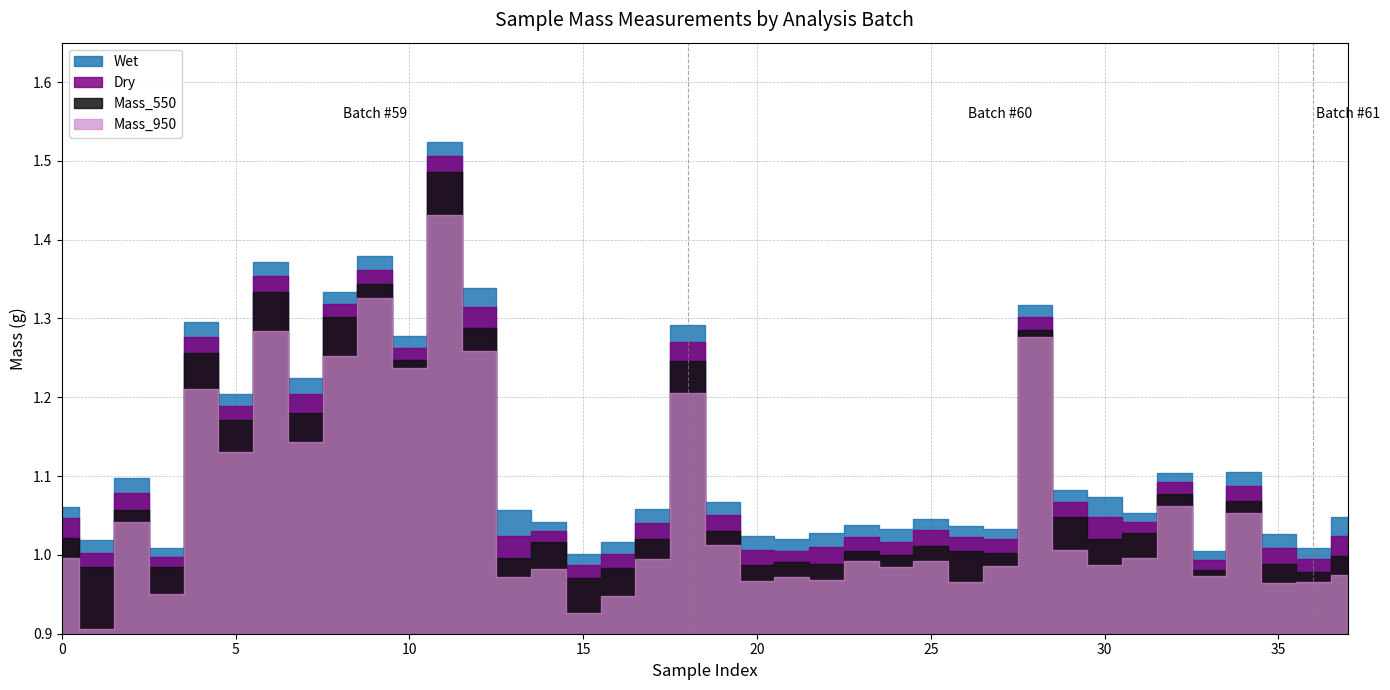

Which series has the widest spread of values?

Mass_950